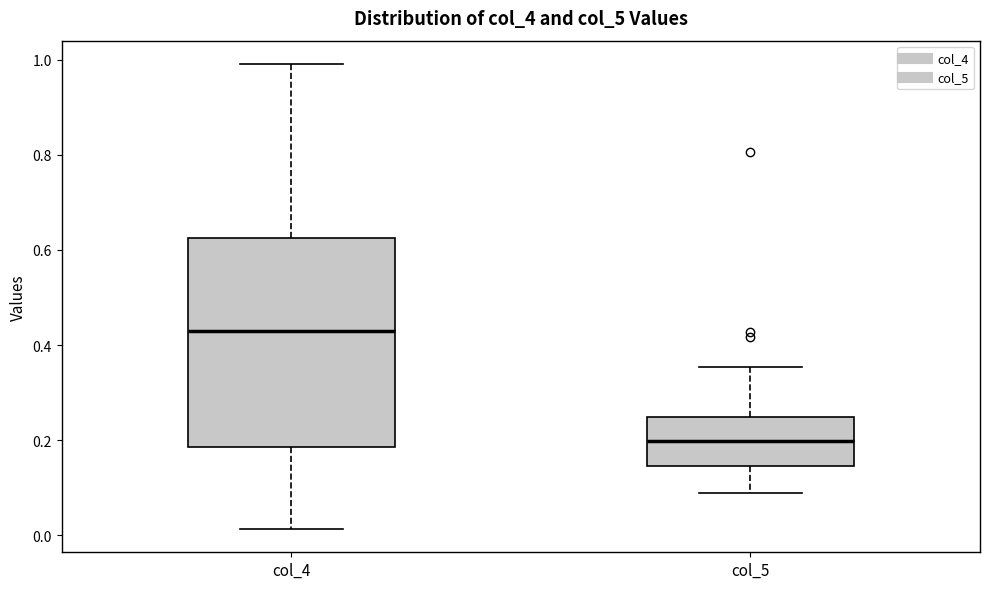

Which box is the tallest, from its lower edge to its upper edge?

col_4